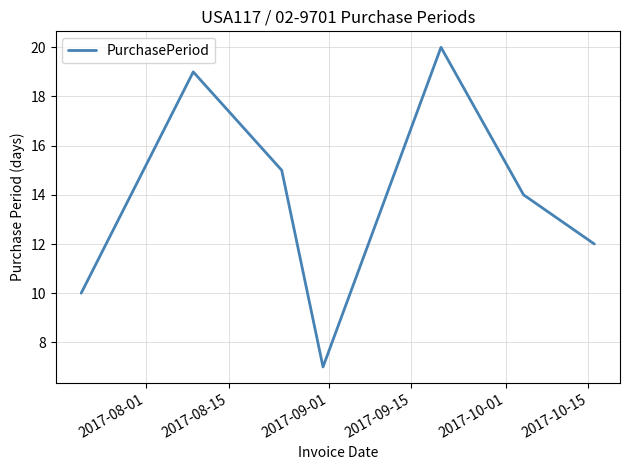

How many values are below 14?

3